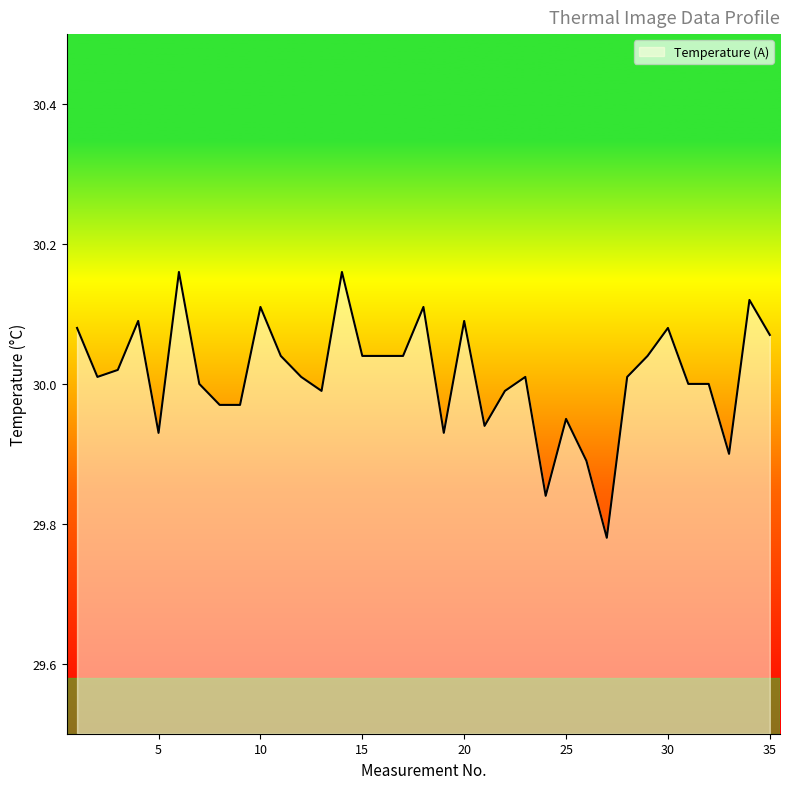

Does the chart have visible grid lines?

No